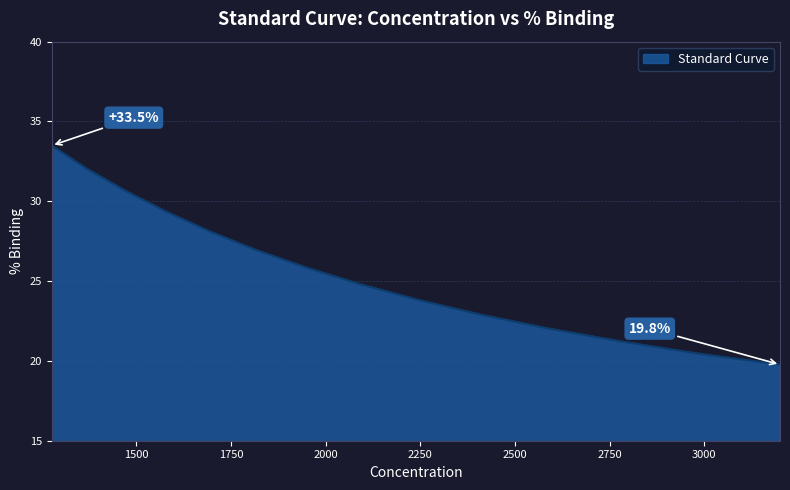

True or false: the data has more than 0 interior local peaks.

False